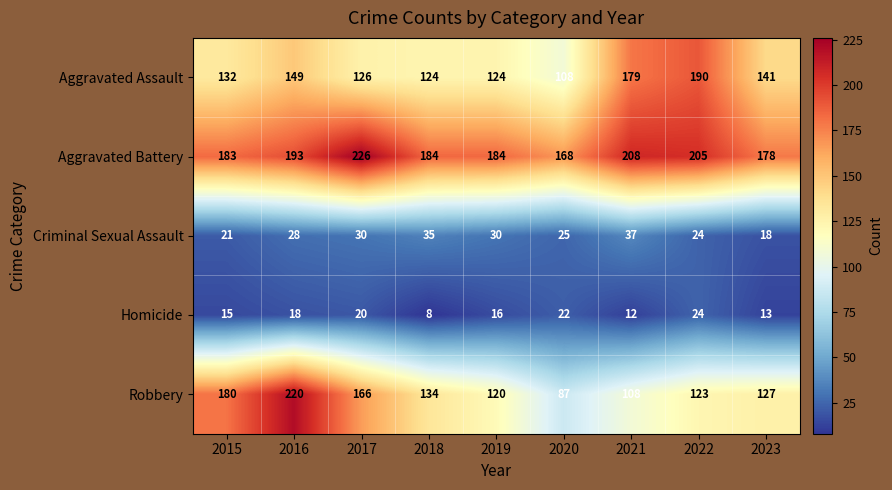

Rank the series at 2016 from highest to lowest value.

Robbery, Aggravated Battery, Aggravated Assault, Criminal Sexual Assault, Homicide